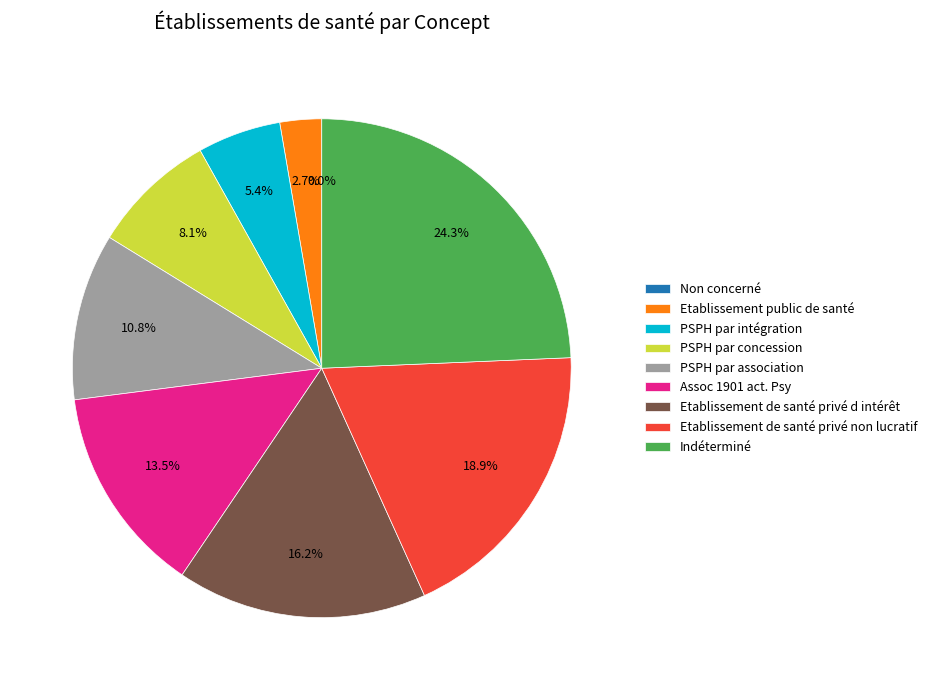

To the nearest percent, what percentage of the pie is Etablissement public de santé?

3%